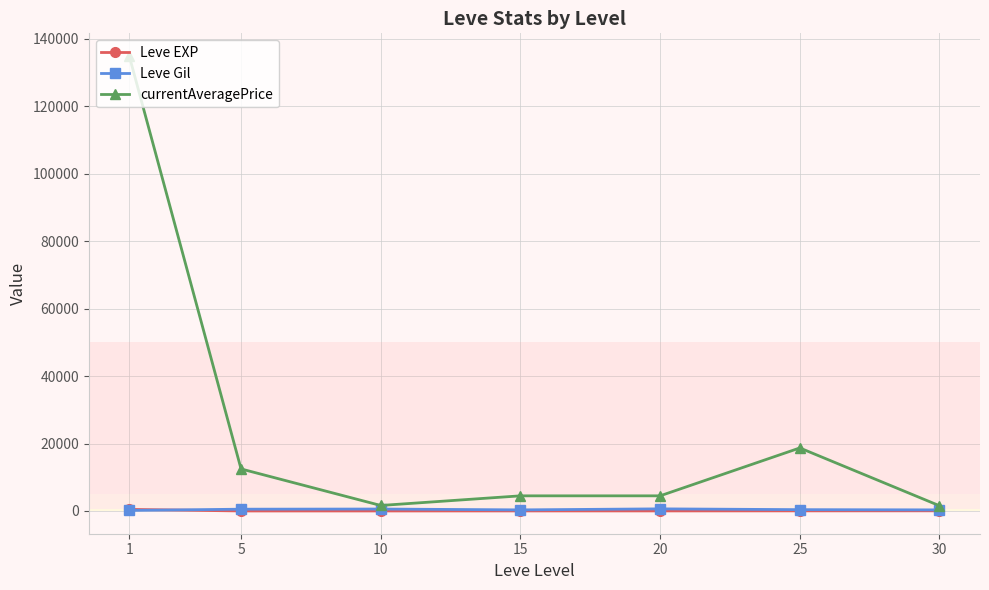

What is the maximum value shown in the chart?

134874.6